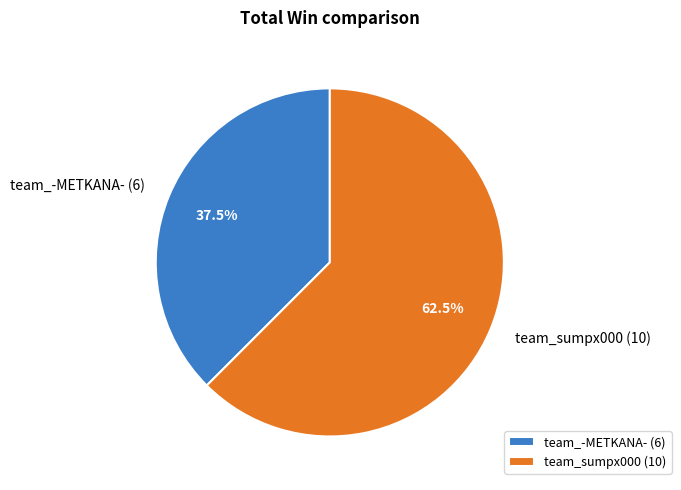

To the nearest percent, what is the difference between the largest and smallest slice percentages?

25%